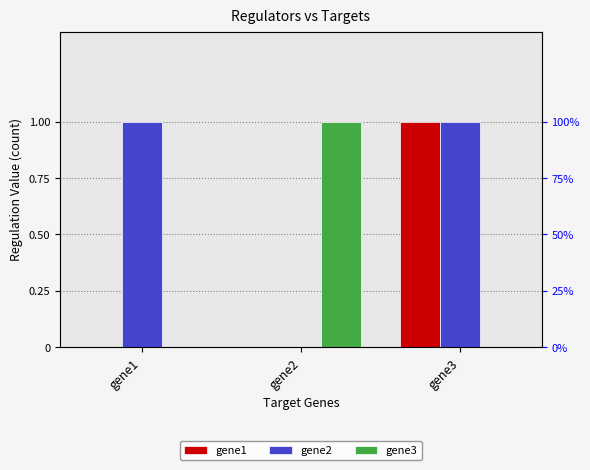

At how many categories does at least one series exceed 0?

3